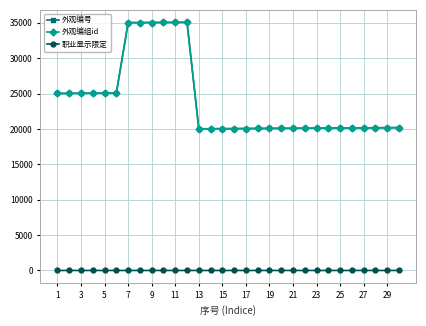

What is the maximum value shown in the chart?

35061